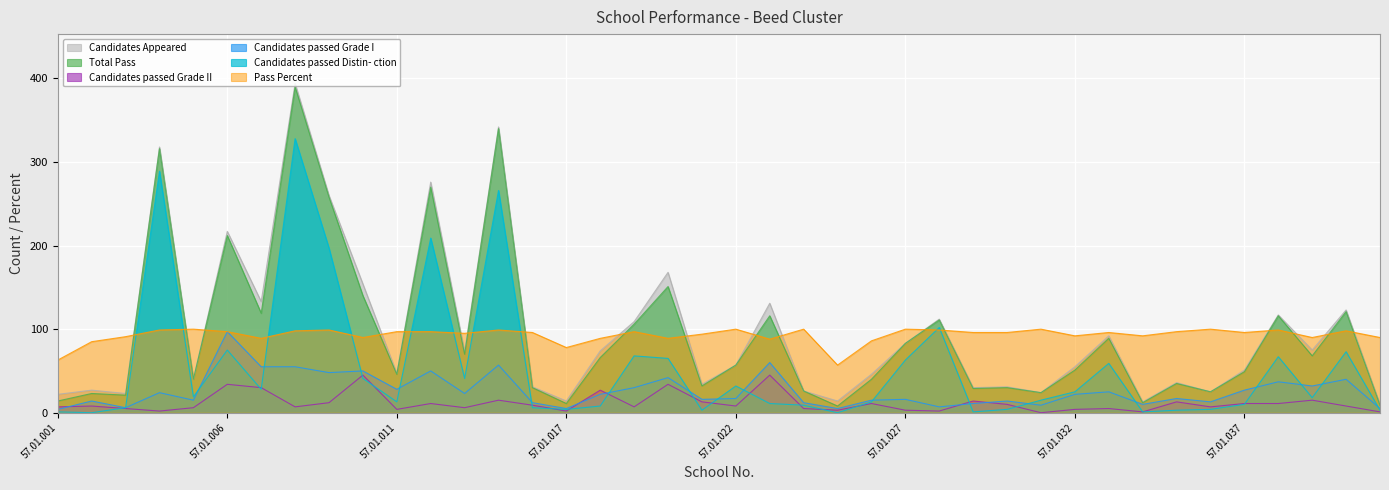

Which has a higher value, 57.01.031 or 57.01.010?

57.01.010